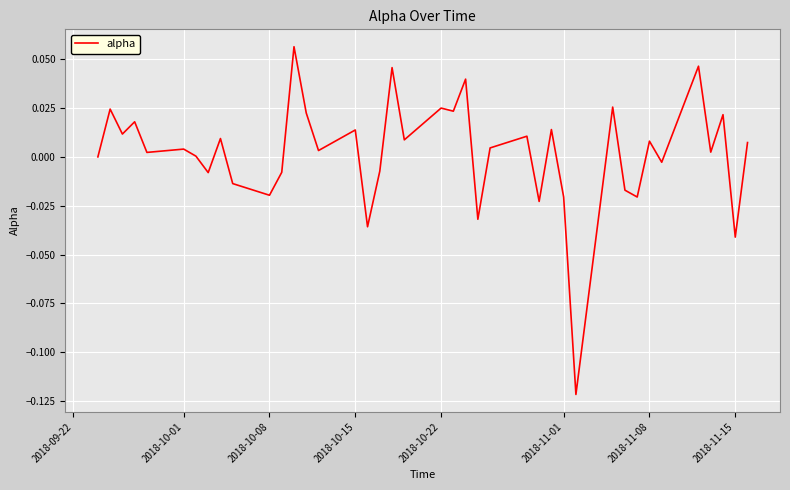

Which has a higher value, 2018-11-01 or 2018-11-08?

2018-11-08